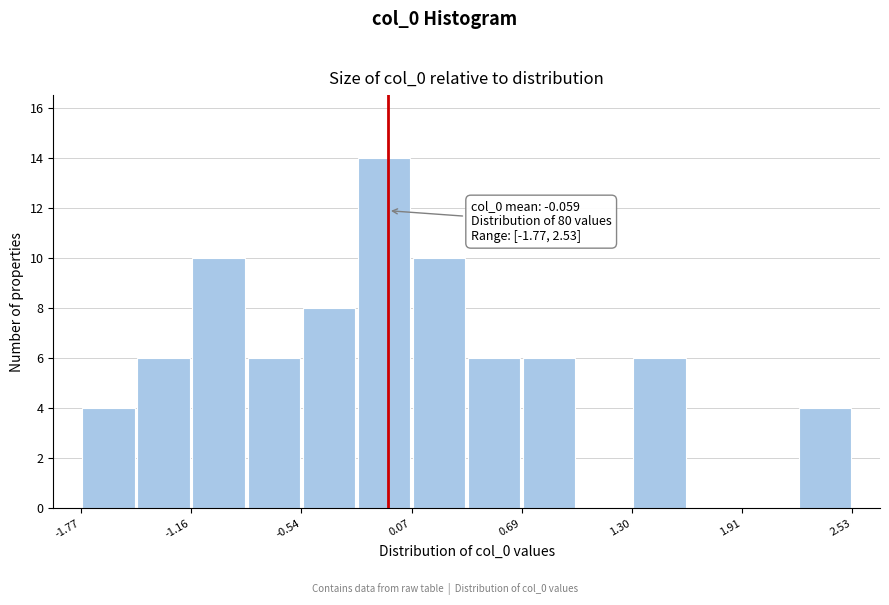

Around what value on the x-axis is the tallest bar? Give the approximate position of its centre, as read against the axis.

-0.1